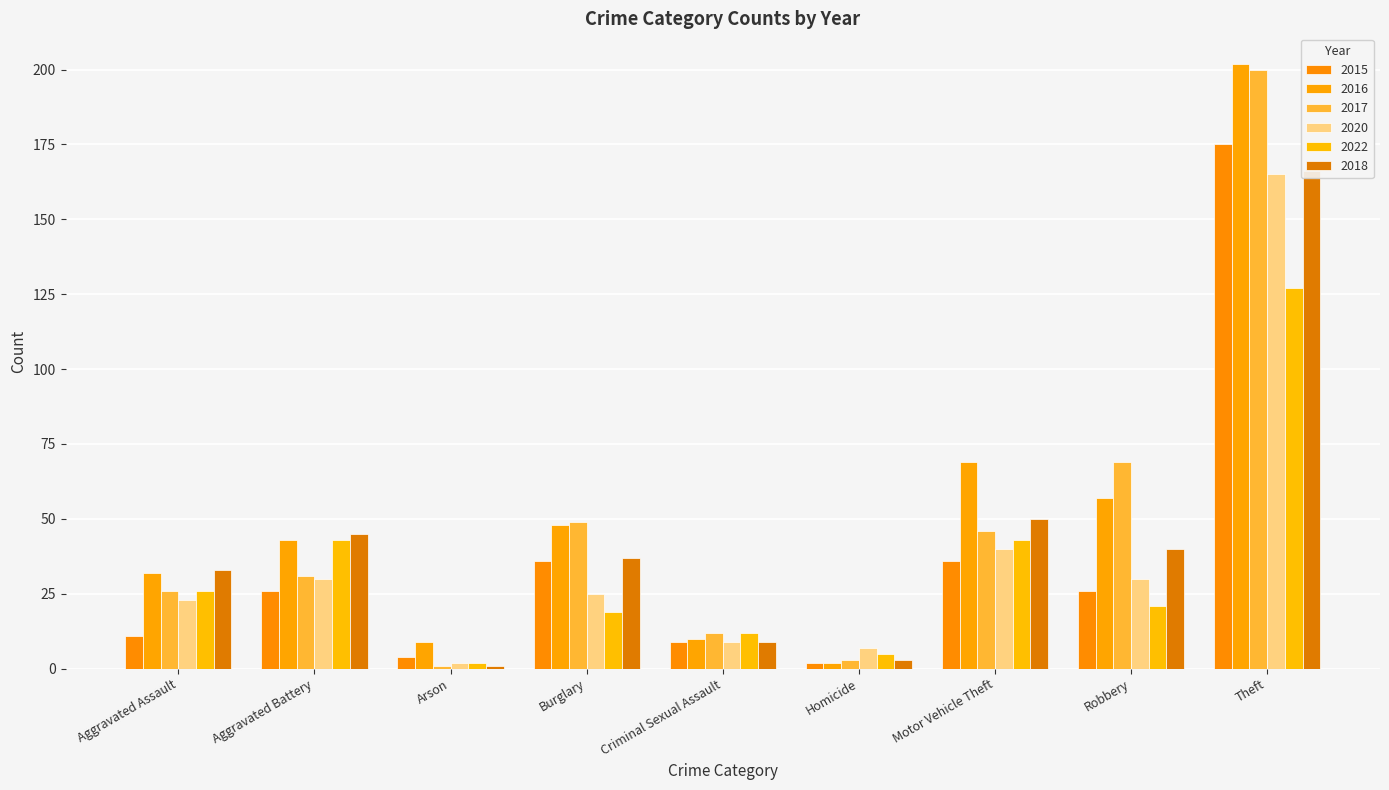

At how many categories does at least one series exceed 20?

6